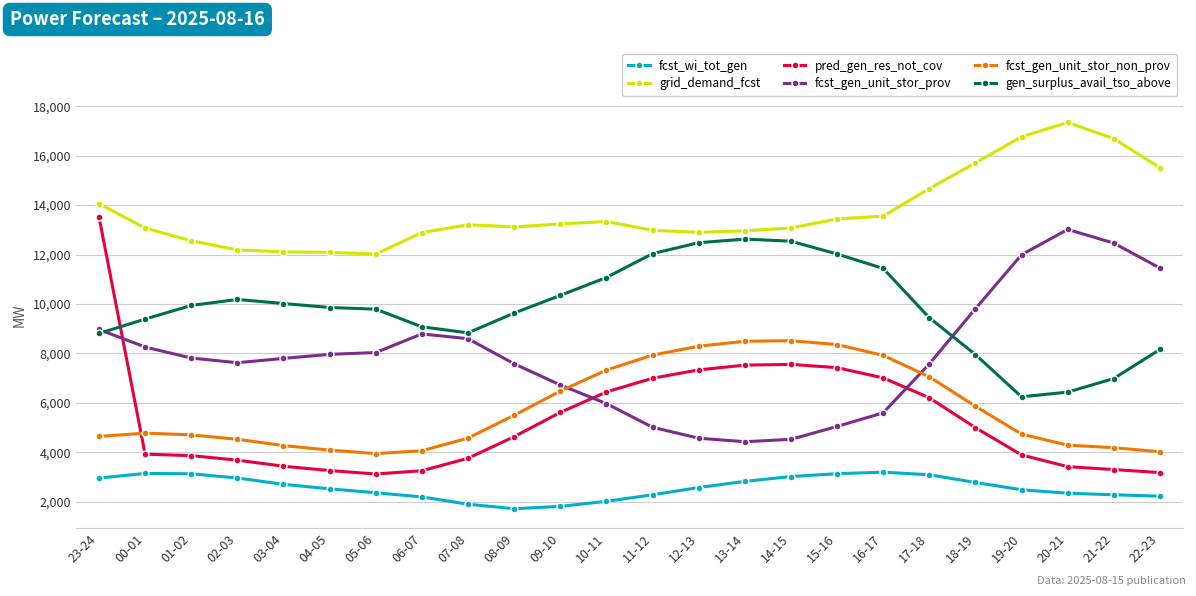

At how many categories does at least one series exceed 4231?

24